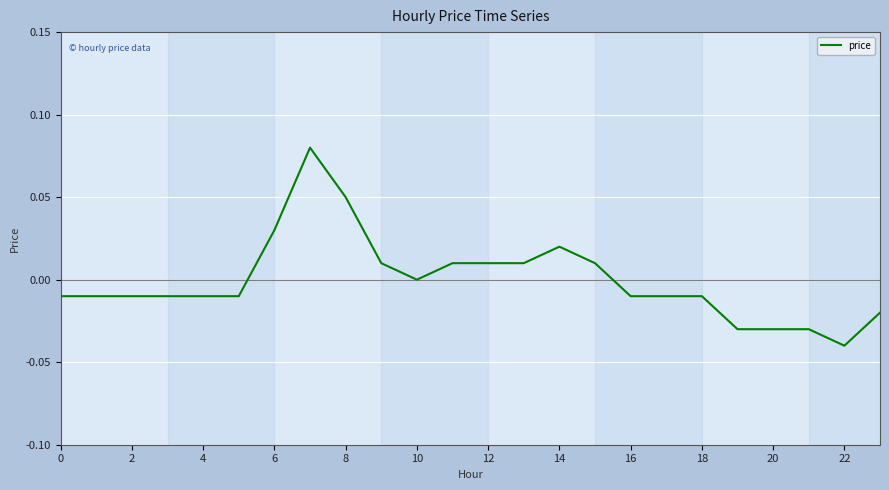

Which has a higher value, 22 or 16?

16